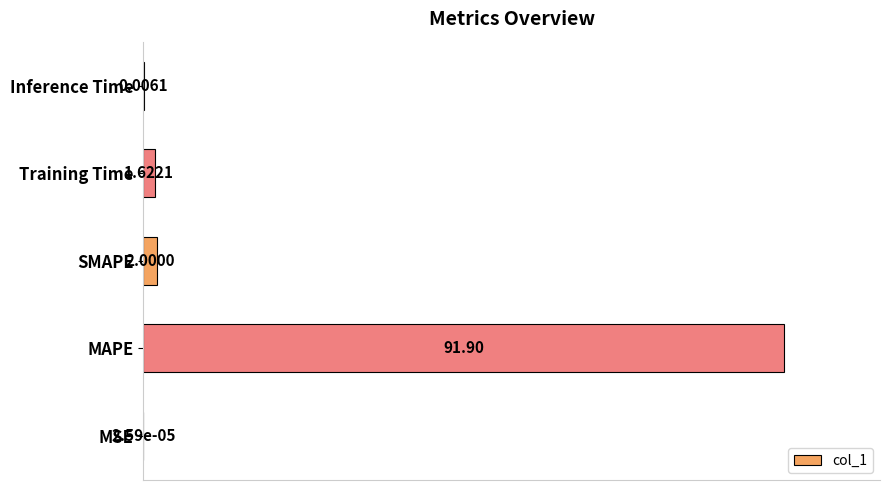

Are the bars horizontal?

Yes